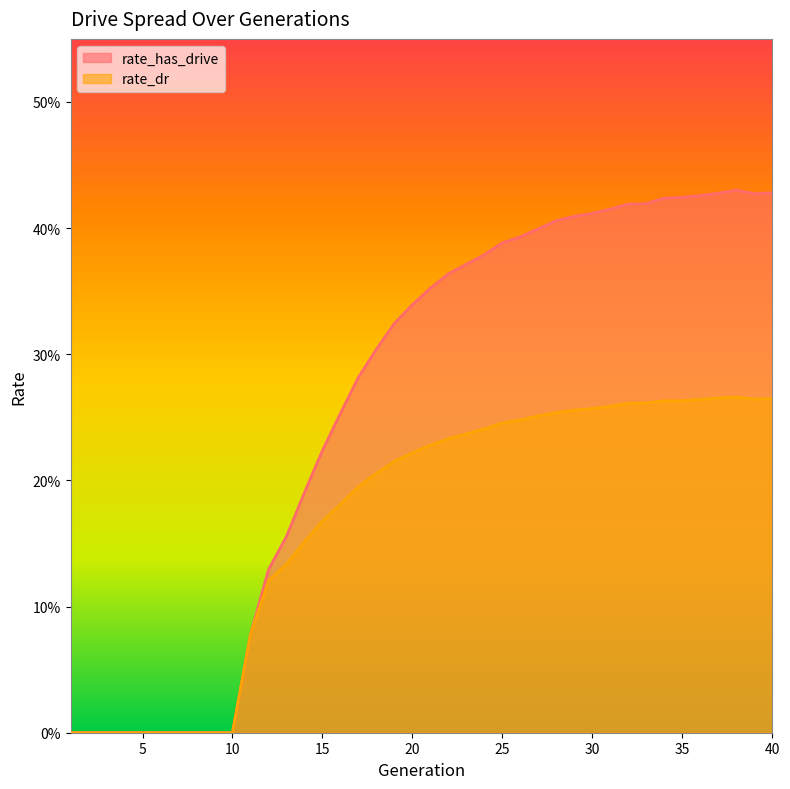

Reading left to right, list all the values displayed in this chart.

rate_has_drive: 0.0	0.0	0.0	0.0	0.0	0.0	0.0	0.0	0.0	0.0	0.1	0.1	0.2	0.2	0.2	0.3	0.3	0.3	0.3	0.3	0.4	0.4	0.4	0.4	0.4	0.4	0.4	0.4	0.4	0.4	0.4	0.4	0.4	0.4	0.4	0.4	0.4	0.4	0.4	0.4
rate_dr: 0.0	0.0	0.0	0.0	0.0	0.0	0.0	0.0	0.0	0.0	0.1	0.1	0.1	0.2	0.2	0.2	0.2	0.2	0.2	0.2	0.2	0.2	0.2	0.2	0.2	0.2	0.3	0.3	0.3	0.3	0.3	0.3	0.3	0.3	0.3	0.3	0.3	0.3	0.3	0.3